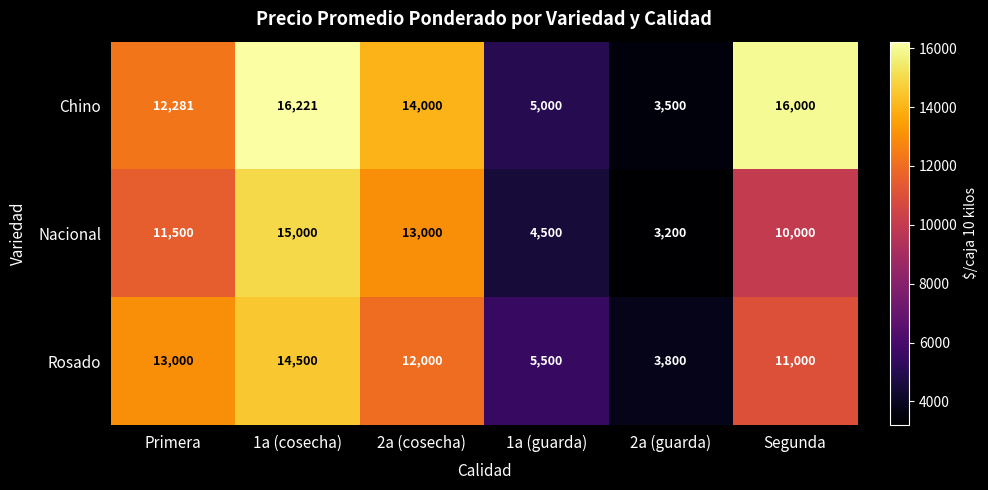

What is the sum of all Chino values?

67002